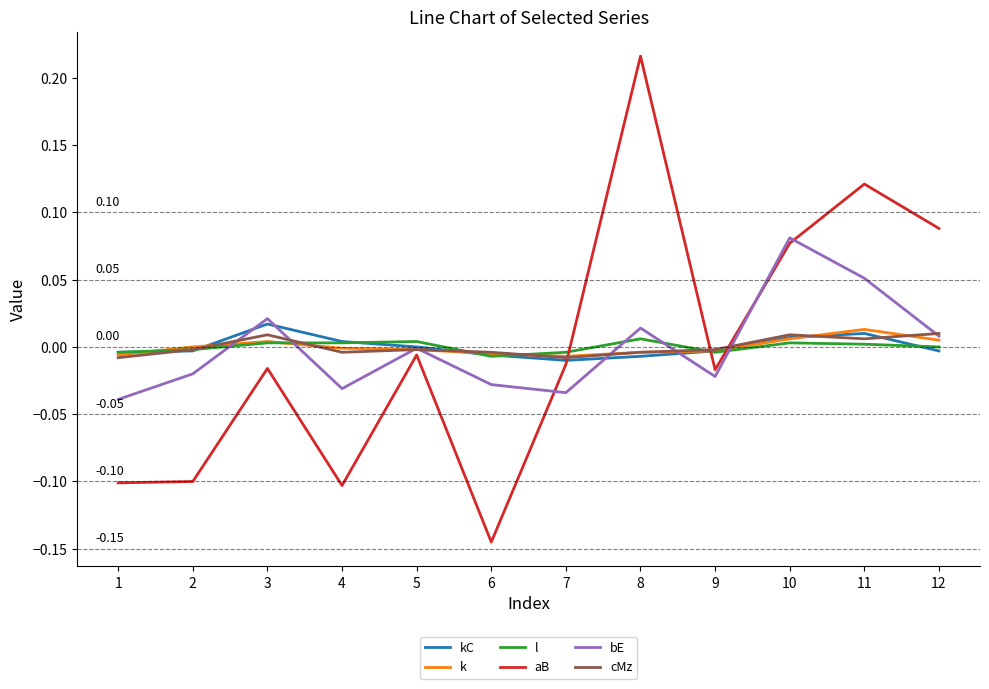

Which series has the largest range (max minus min)?

aB